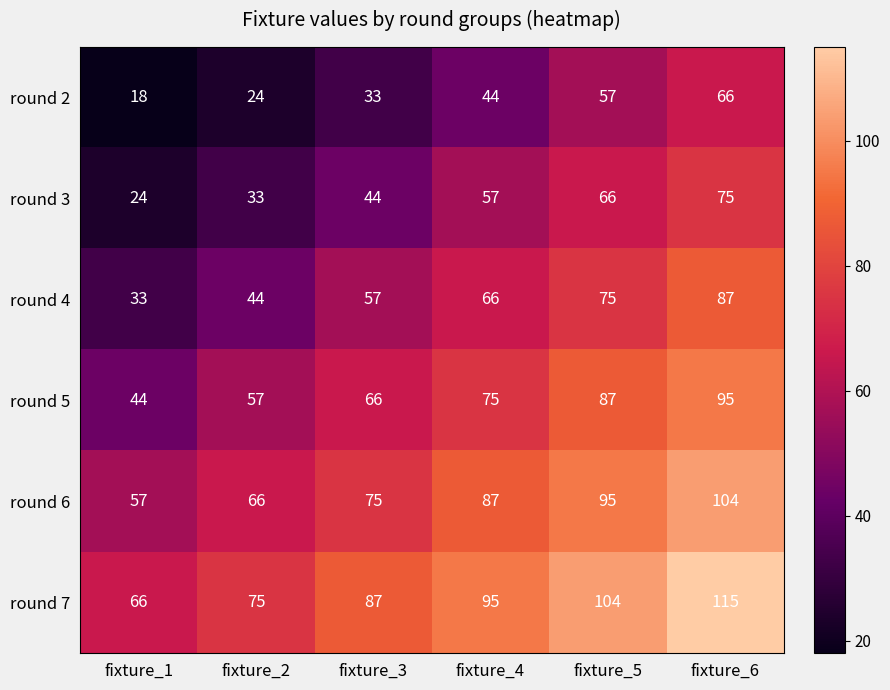

What is the total value across all series at fixture_2?

299